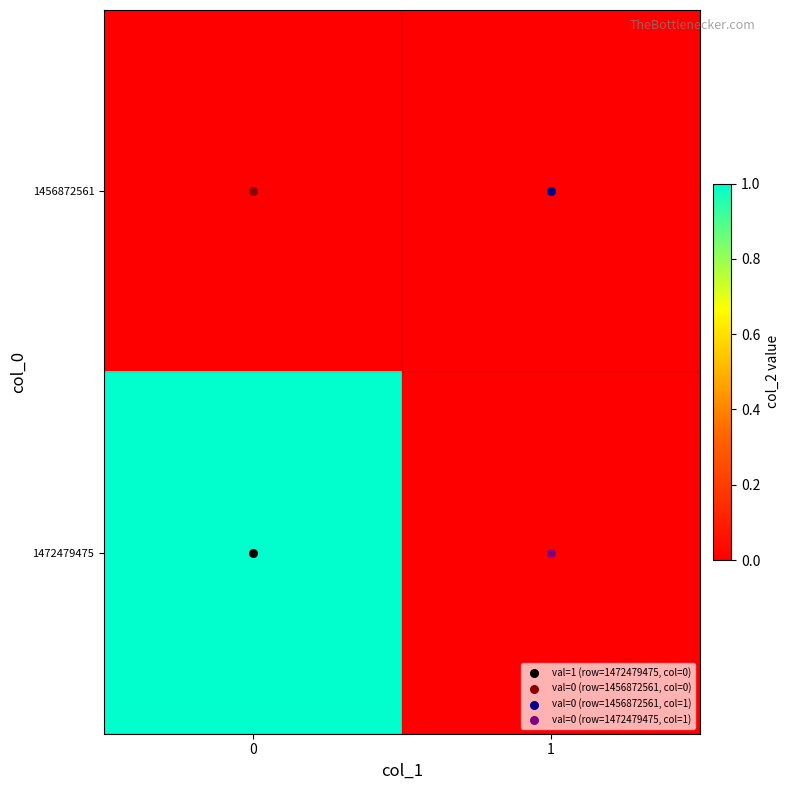

Reading right to left, transcribe all the data shown in this chart.

1456872561: 1=0	0=0
1472479475: 1=0	0=1